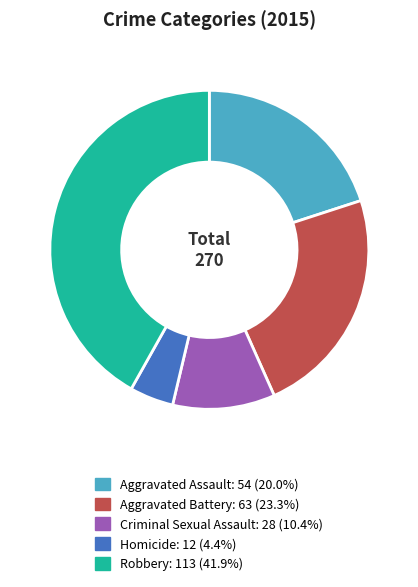

Count the number of slices in the pie.

5